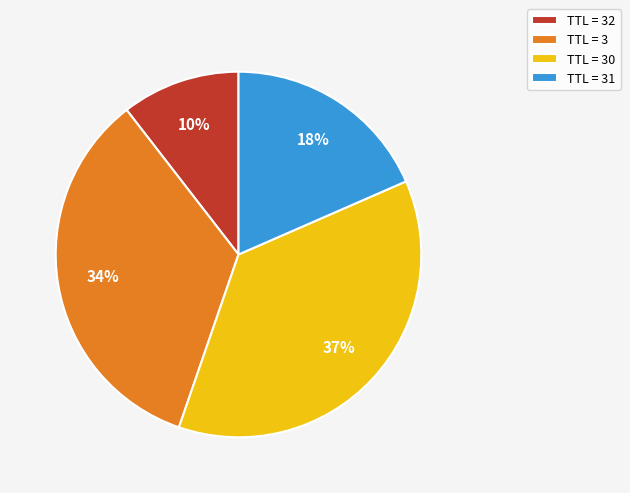

How many slices are in this pie chart?

4